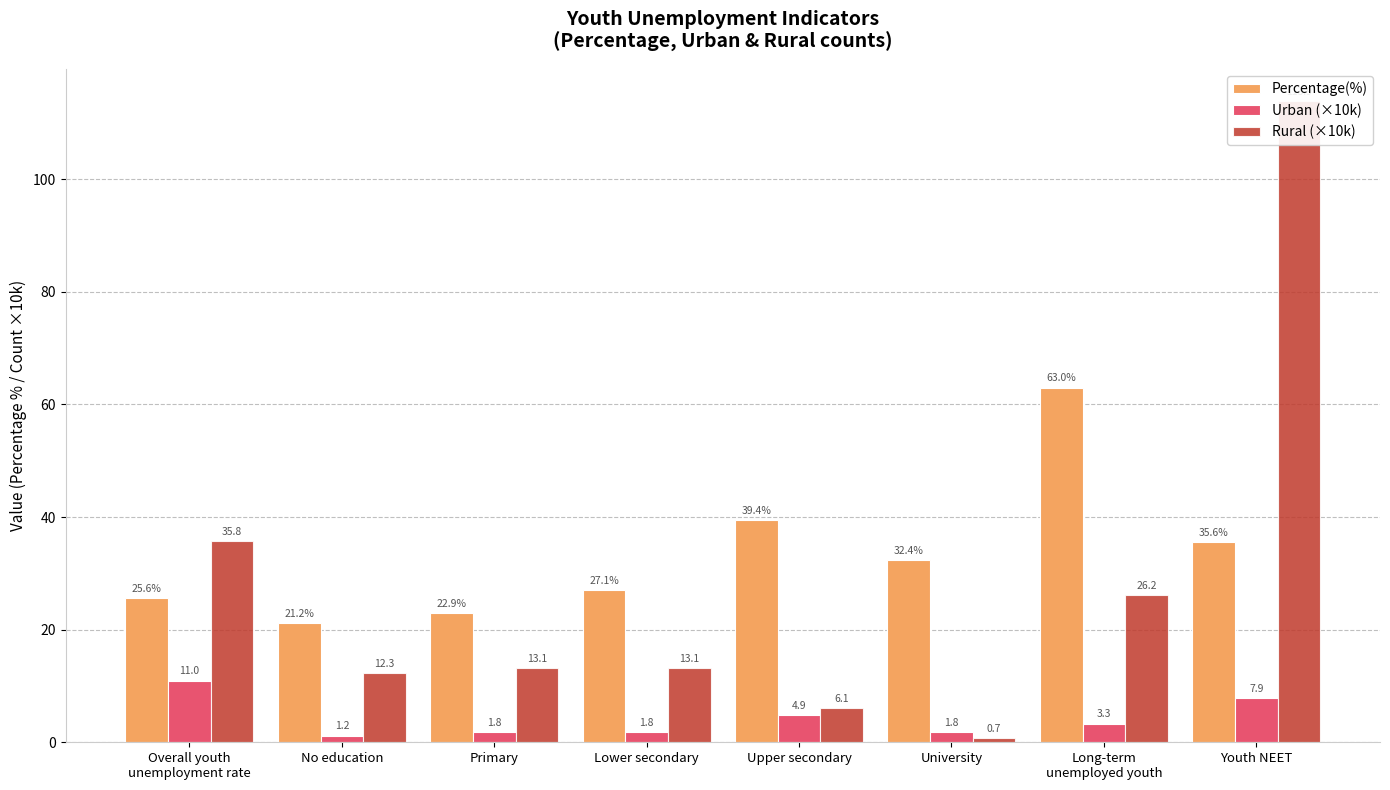

What position from the right is Overall youth
unemployment rate?

8